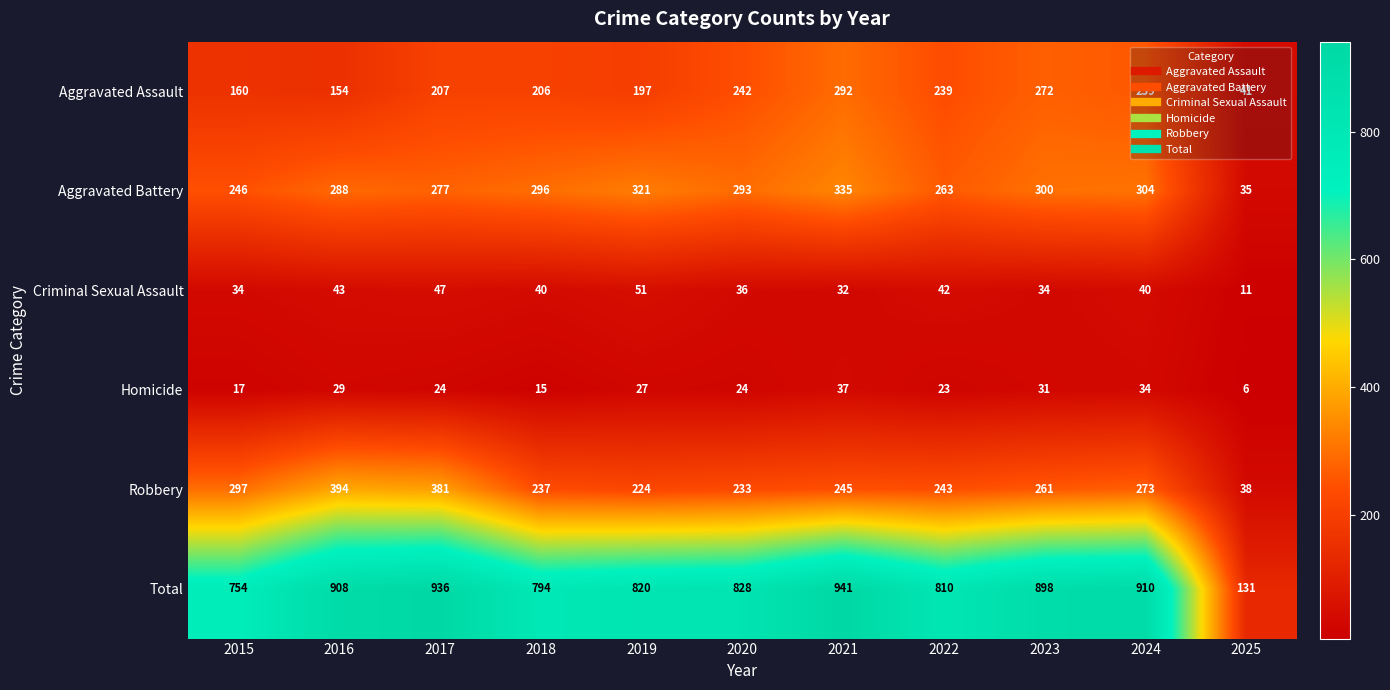

Which label corresponds to the smallest value in the chart?

2025